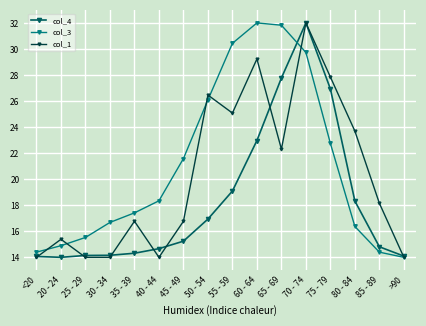

Where is the first local maximum for col_3?

60 - 64